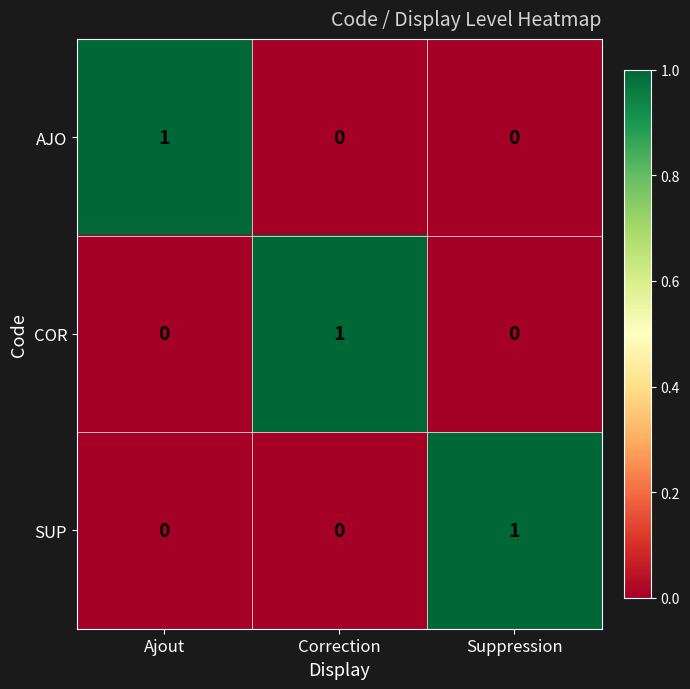

How many AJO values are between 0 and 1?

3